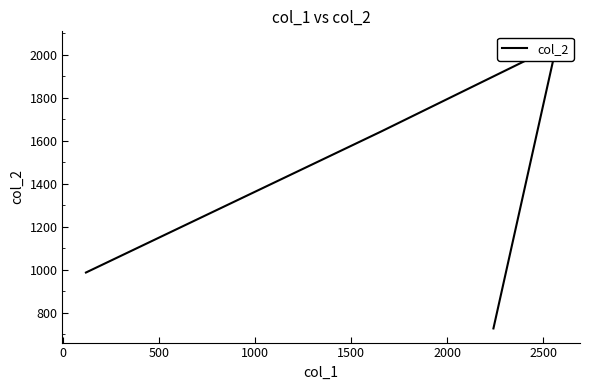

What is the difference between the maximum and minimum values?

1316